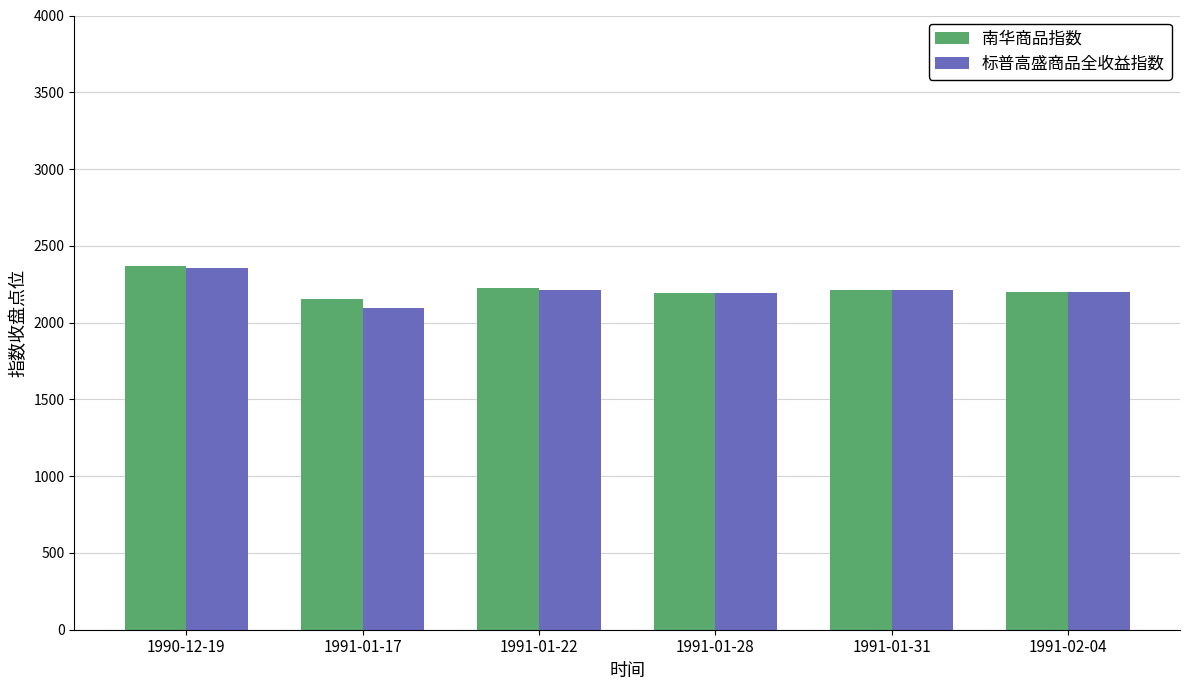

What is the difference between the 标普高盛商品全收益指数 values at 1991-01-31 and 1991-01-17?

115.9